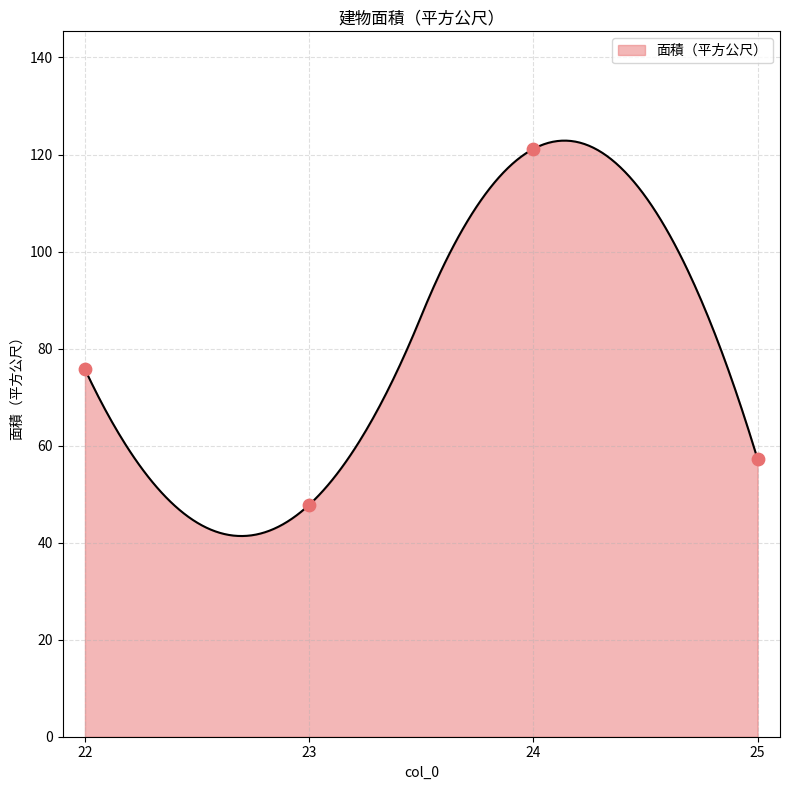

What is the change in value from 23 to 25?

+9.4